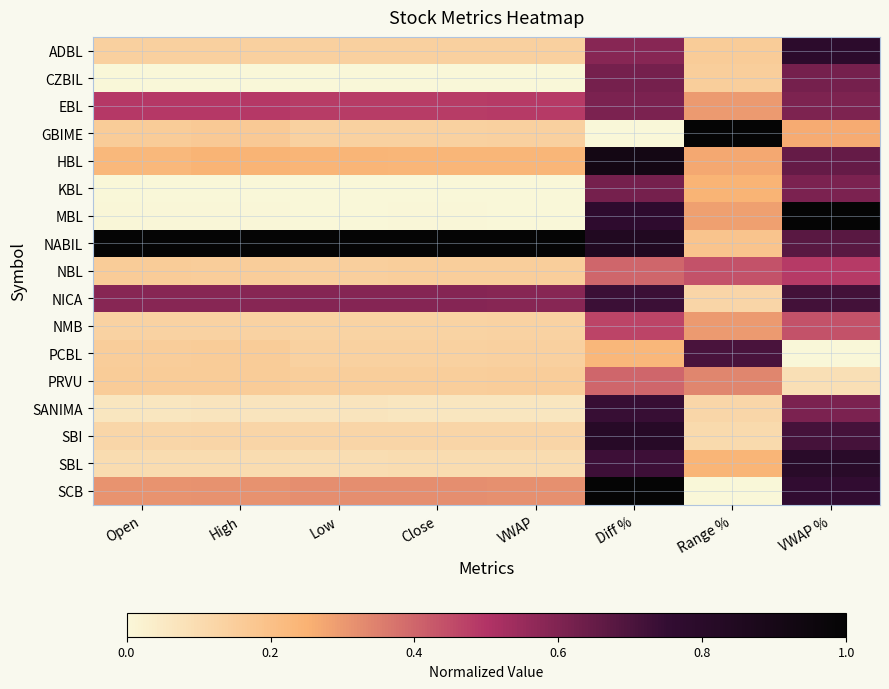

At which category is the sum across all series the highest?

Diff %